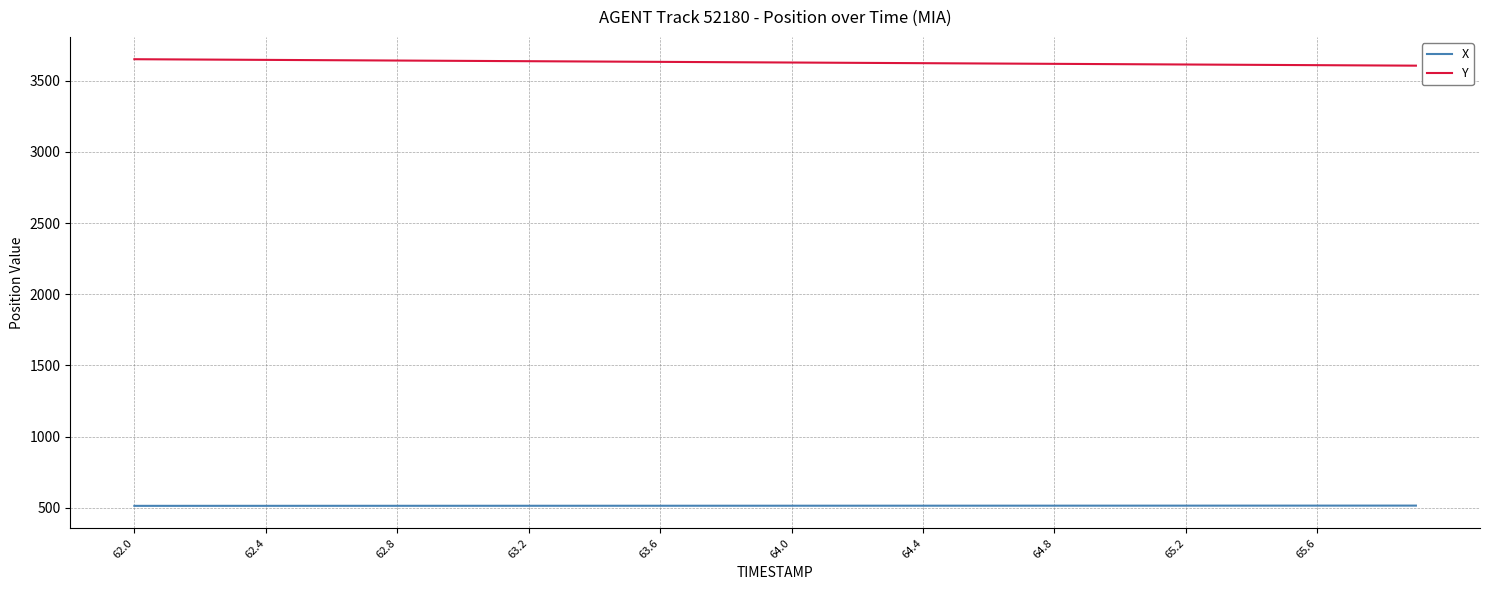

Rank the series by their average value, from highest to lowest.

Y, X